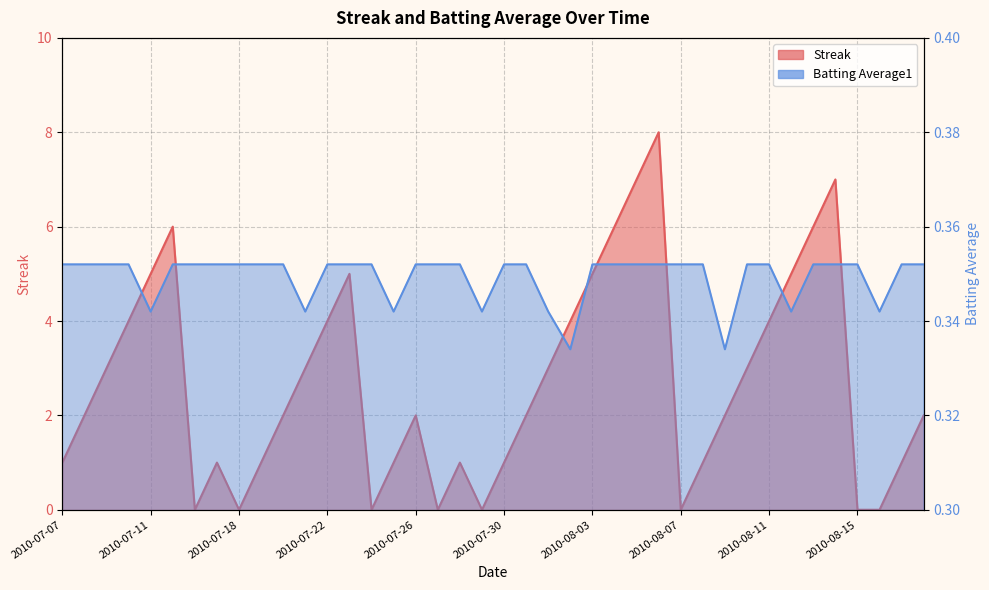

Reading left to right, what are all the values shown in this chart?

Streak: 2010-07-07=1.0	2010-07-08=2.0	2010-07-09=3.0	2010-07-10=4.0	2010-07-11=5.0	2010-07-15=6.0	2010-07-16=0.0	2010-07-17=1.0	2010-07-18=0.0	2010-07-19=1.0	2010-07-20=2.0	2010-07-21=3.0	2010-07-22=4.0	2010-07-23=5.0	2010-07-24=0.0	2010-07-25=1.0	2010-07-26=2.0	2010-07-27=0.0	2010-07-28=1.0	2010-07-29=0.0	2010-07-30=1.0	2010-07-31=2.0	2010-08-01=3.0	2010-08-02=4.0	2010-08-03=5.0	2010-08-04=6.0	2010-08-05=7.0	2010-08-06=8.0	2010-08-07=0.0	2010-08-08=1.0	2010-08-09=2.0	2010-08-10=3.0	2010-08-11=4.0	2010-08-12=5.0	2010-08-13=6.0	2010-08-14=7.0	2010-08-15=0.0	2010-08-16=0.0	2010-08-17=1.0	2010-08-18=2.0
Batting Average1: 2010-07-07=0.4	2010-07-08=0.4	2010-07-09=0.4	2010-07-10=0.4	2010-07-11=0.3	2010-07-15=0.4	2010-07-16=0.4	2010-07-17=0.4	2010-07-18=0.4	2010-07-19=0.4	2010-07-20=0.4	2010-07-21=0.3	2010-07-22=0.4	2010-07-23=0.4	2010-07-24=0.4	2010-07-25=0.3	2010-07-26=0.4	2010-07-27=0.4	2010-07-28=0.4	2010-07-29=0.3	2010-07-30=0.4	2010-07-31=0.4	2010-08-01=0.3	2010-08-02=0.3	2010-08-03=0.4	2010-08-04=0.4	2010-08-05=0.4	2010-08-06=0.4	2010-08-07=0.4	2010-08-08=0.4	2010-08-09=0.3	2010-08-10=0.4	2010-08-11=0.4	2010-08-12=0.3	2010-08-13=0.4	2010-08-14=0.4	2010-08-15=0.4	2010-08-16=0.3	2010-08-17=0.4	2010-08-18=0.4